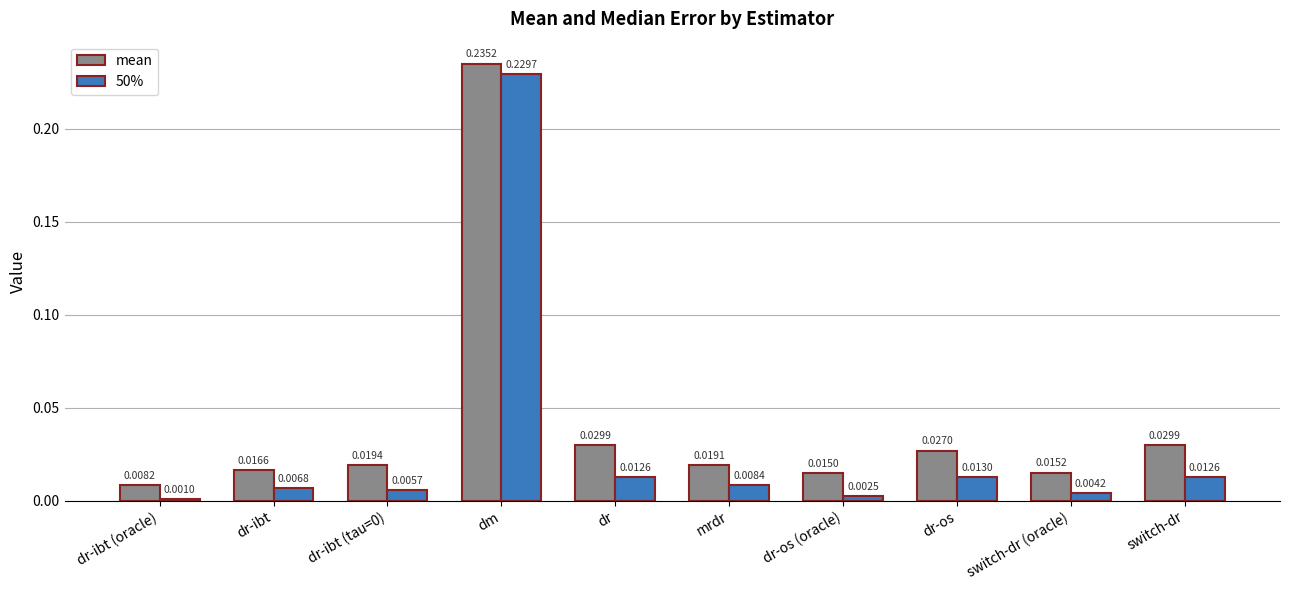

Which series has the widest spread of values?

50%